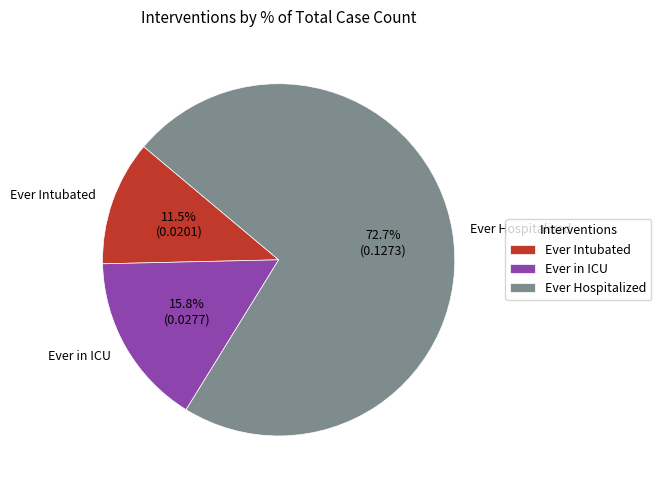

What is the total percentage of Ever Intubated and Ever Hospitalized?

84.2%